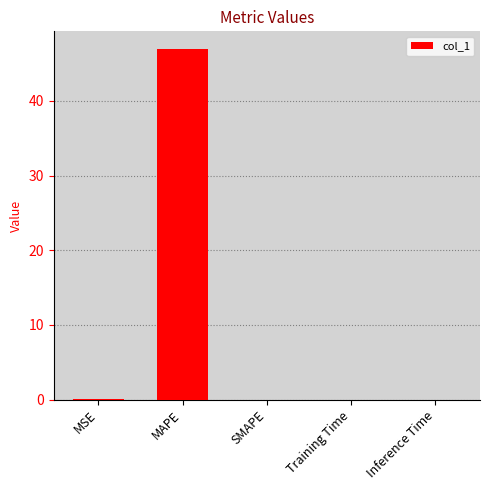

Which category has the highest value across all series?

MAPE